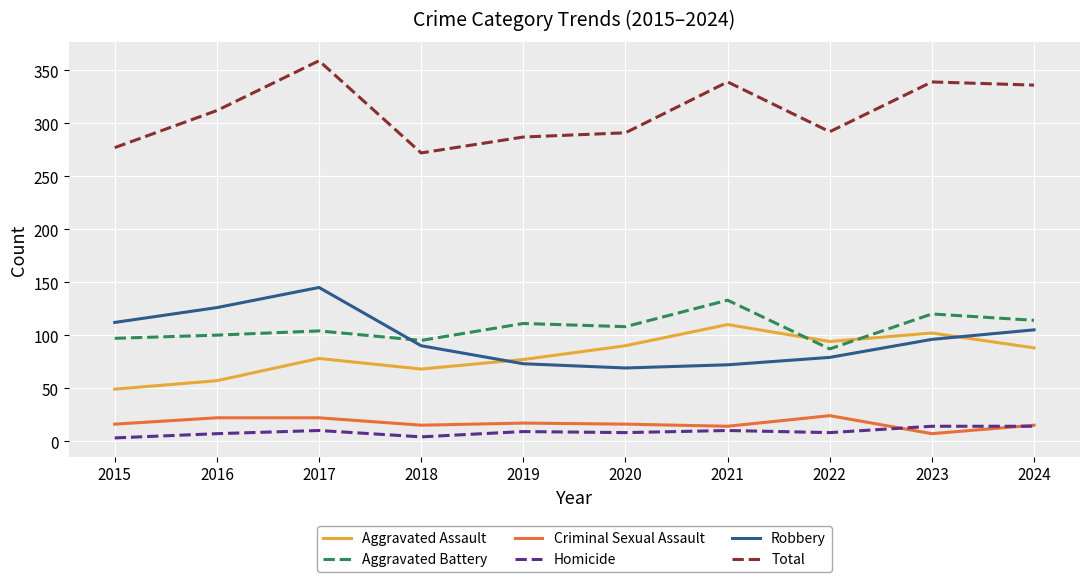

What is the total value across all series at 2019?

574